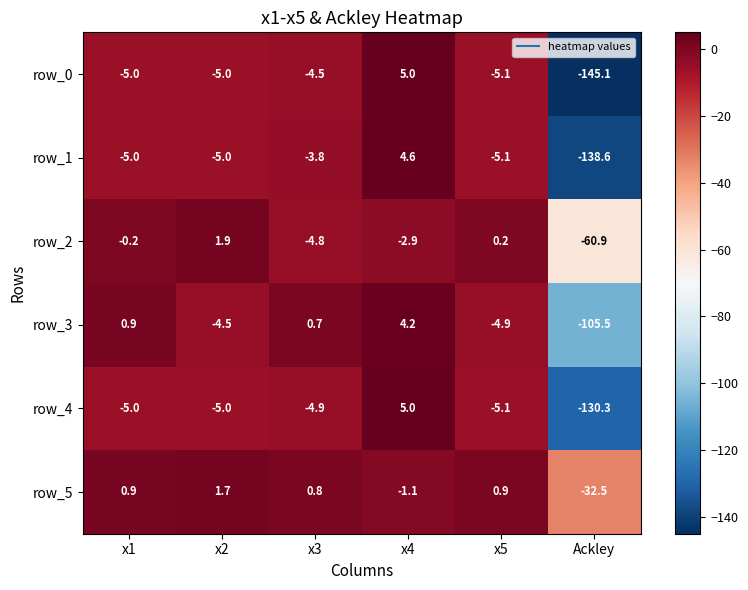

How many values in row_1 are below zero?

5